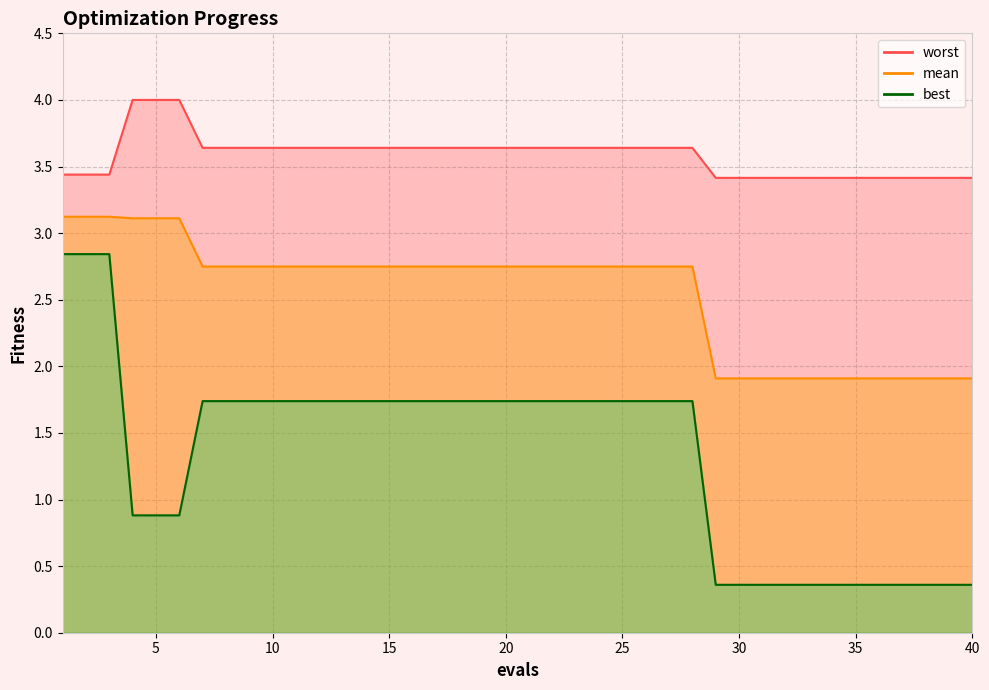

What is the highest value of the mean series?

3.1